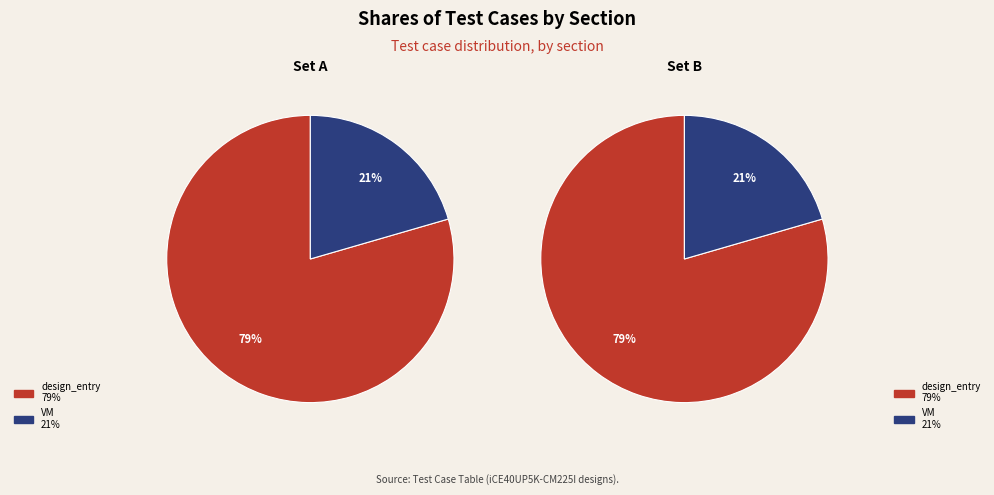

True or false: design_entry accounts for 70% of the total.

False